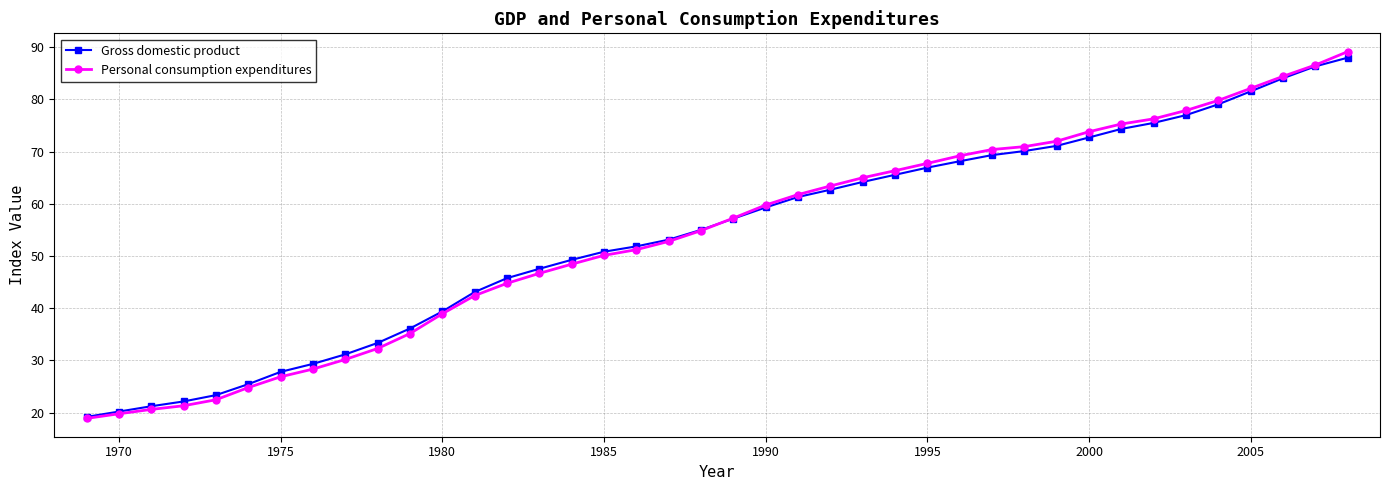

What is the maximum value shown in the chart?

89.2